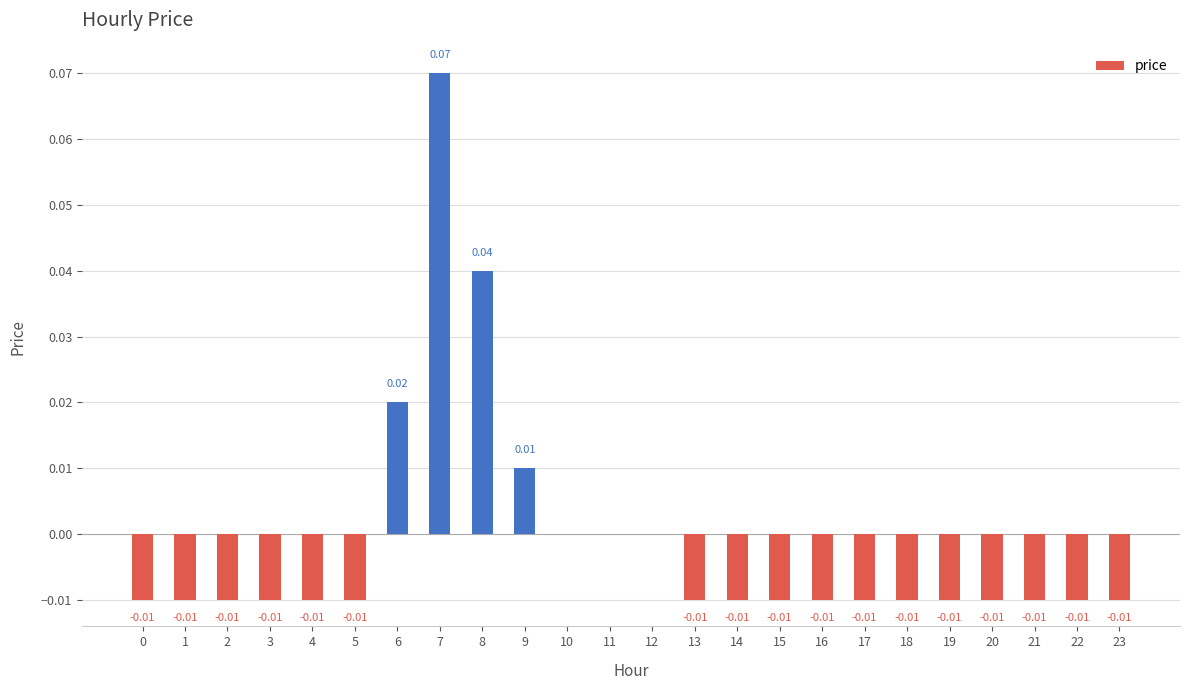

The value at 2 is -0.0. True or false?

True